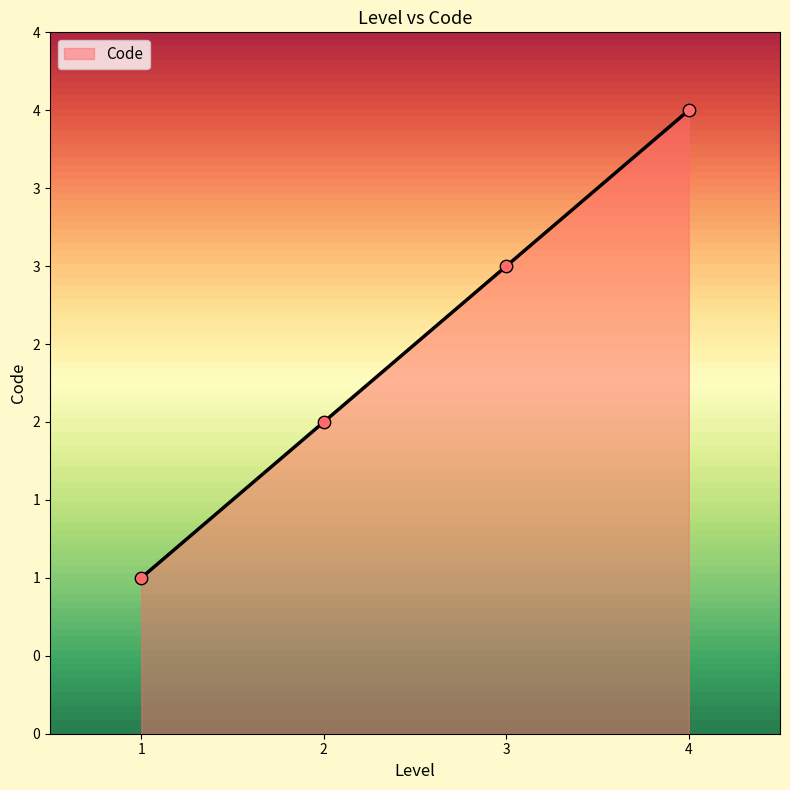

Does the chart have visible grid lines?

No